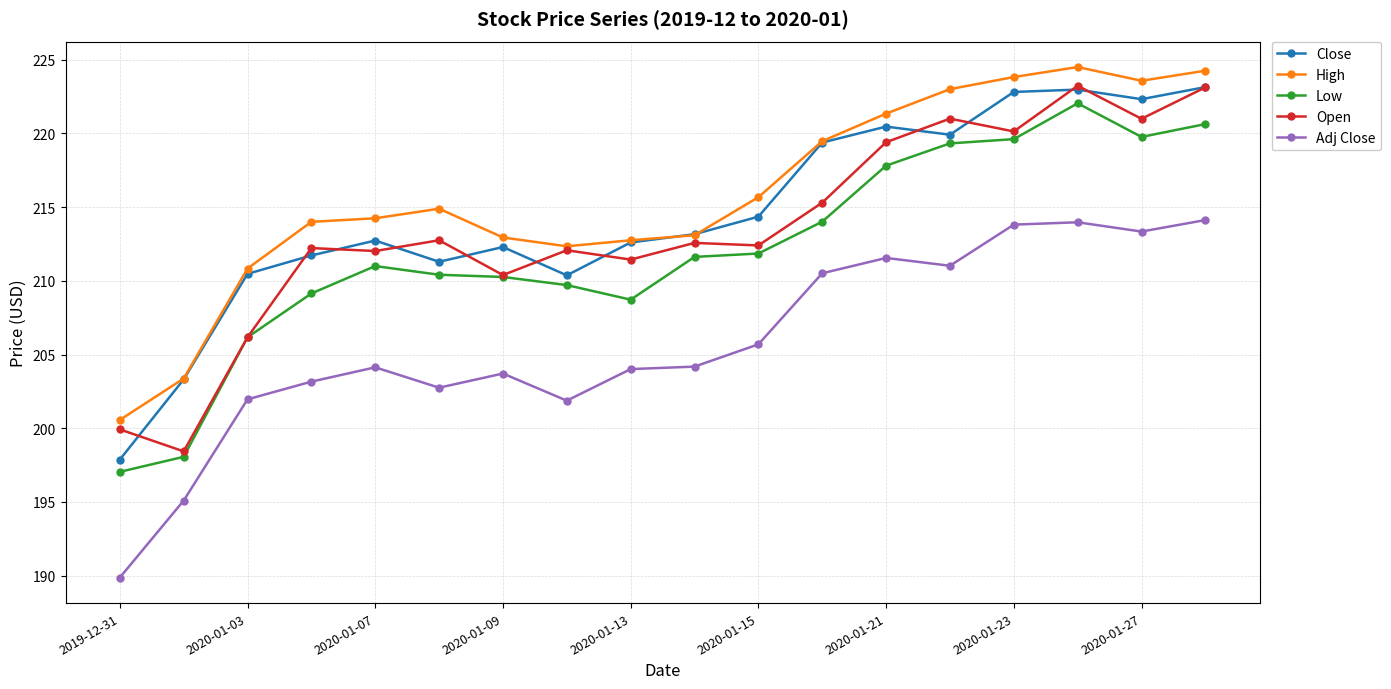

What is the value of the Adj Close point at the 9th from the left?

204.0